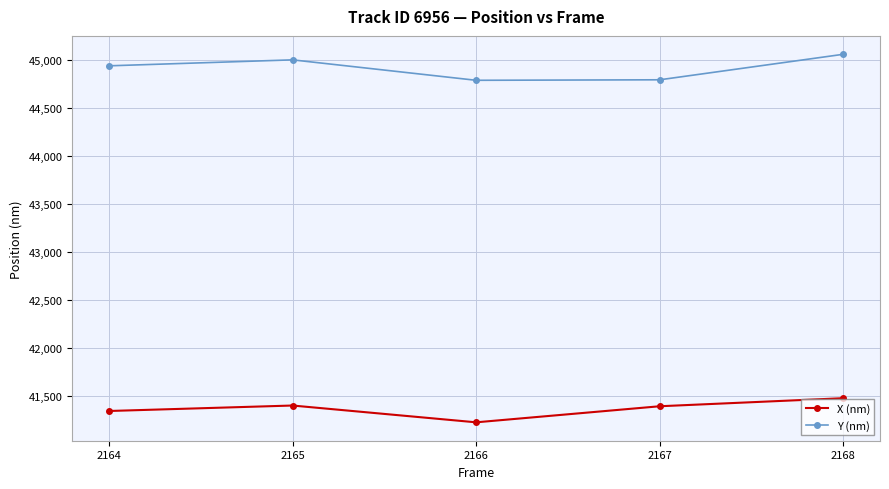

What is the sum of the X (nm) values at 2165 and 2164?

82736.8